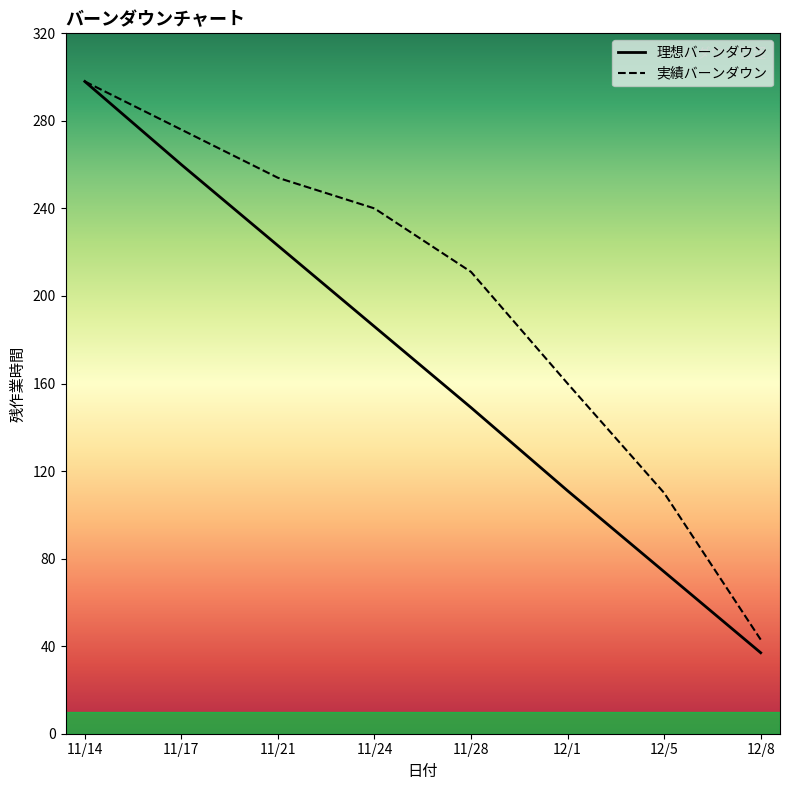

At how many categories does at least one series exceed 266?

2